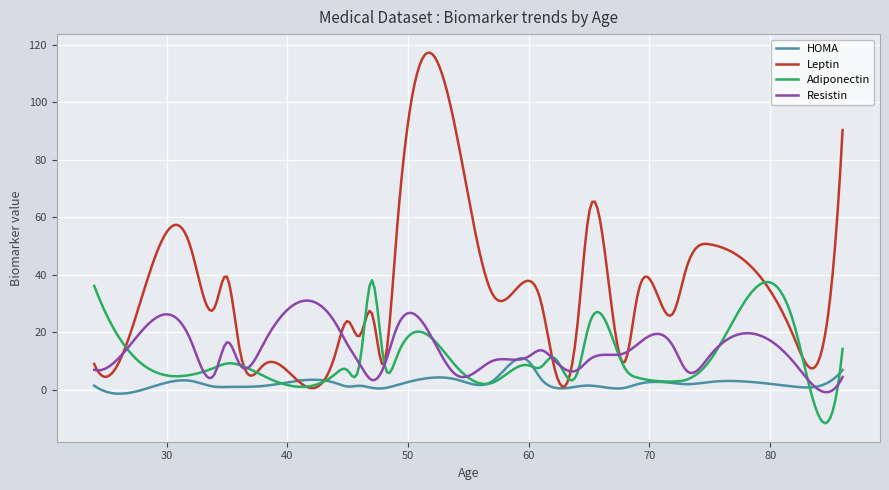

Which series has the largest total across all categories?

Leptin